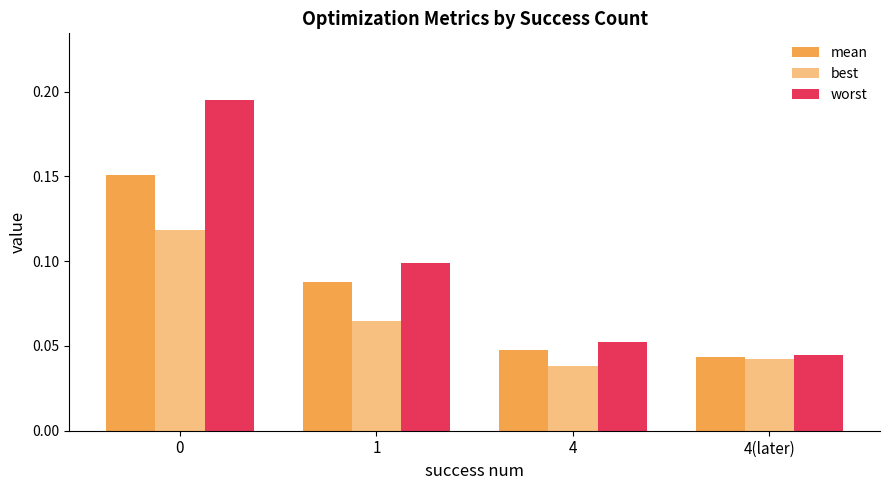

Does the chart contain stacked bars?

No